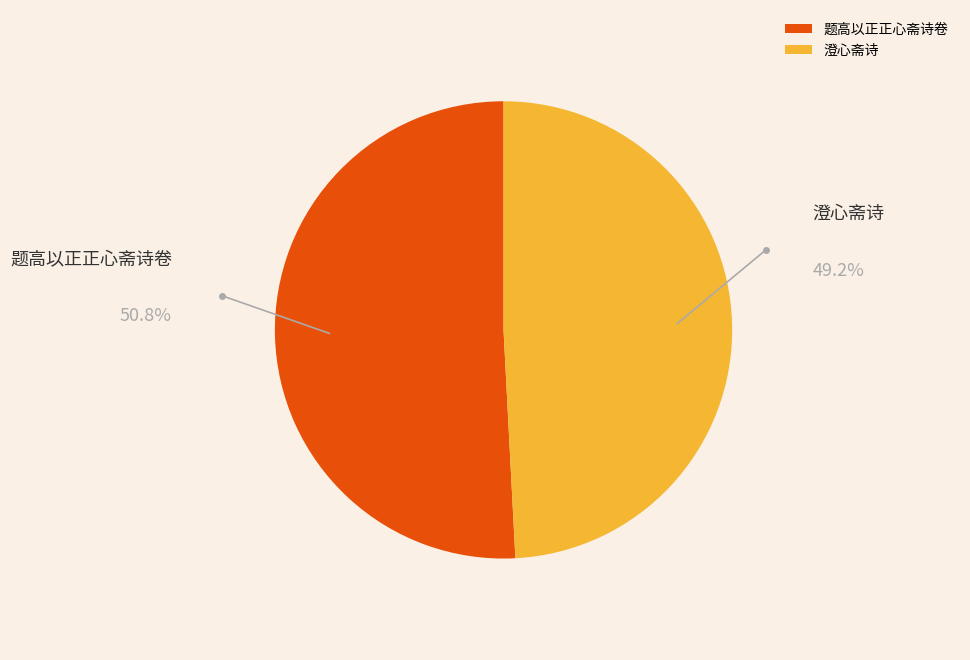

How many segments does this pie chart have?

2